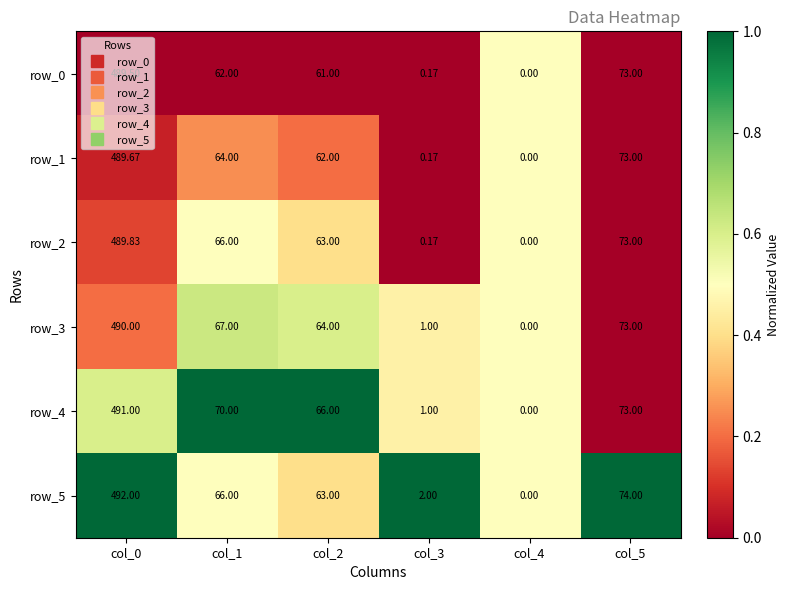

What is the highest value of the row_1 series?

489.7